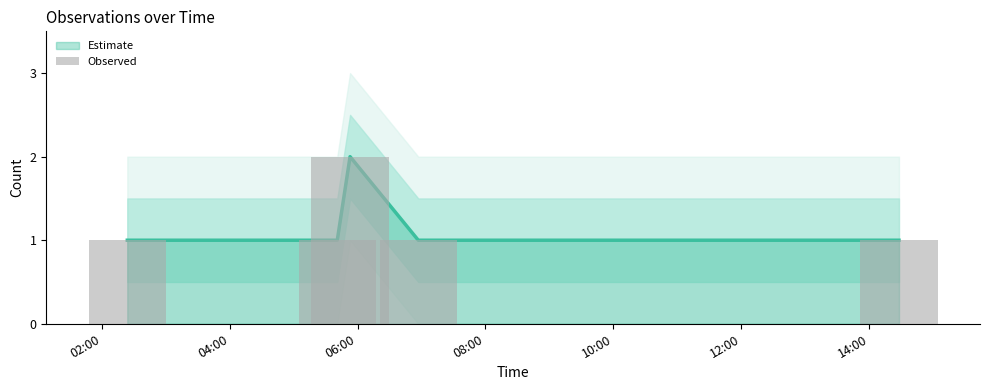

Reading left to right, extract all data points from this chart.

1	1	2	1	1